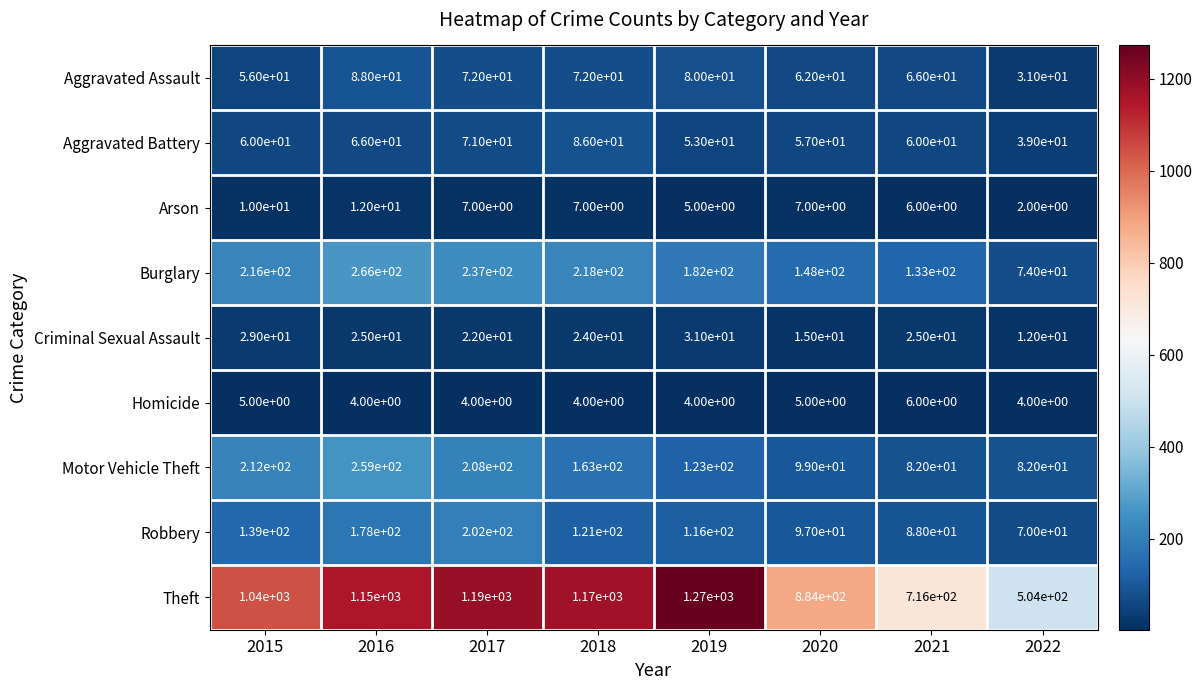

What is the difference between the maximum and minimum values in the Robbery series?

132